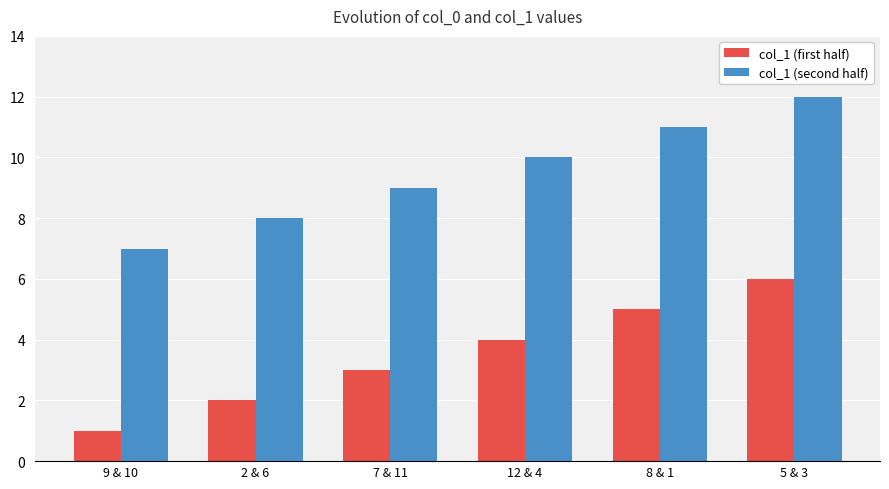

How many bars are there in each group?

2